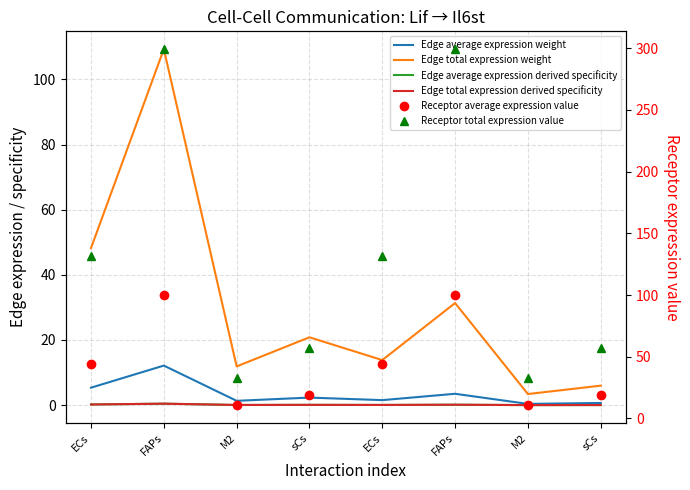

Which series has the widest spread of values?

Receptor total expression value